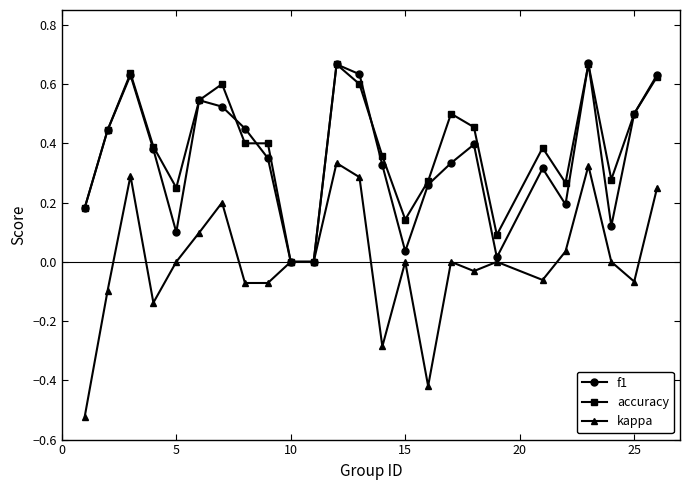

True or false: accuracy has more than 2 interior local peaks.

True